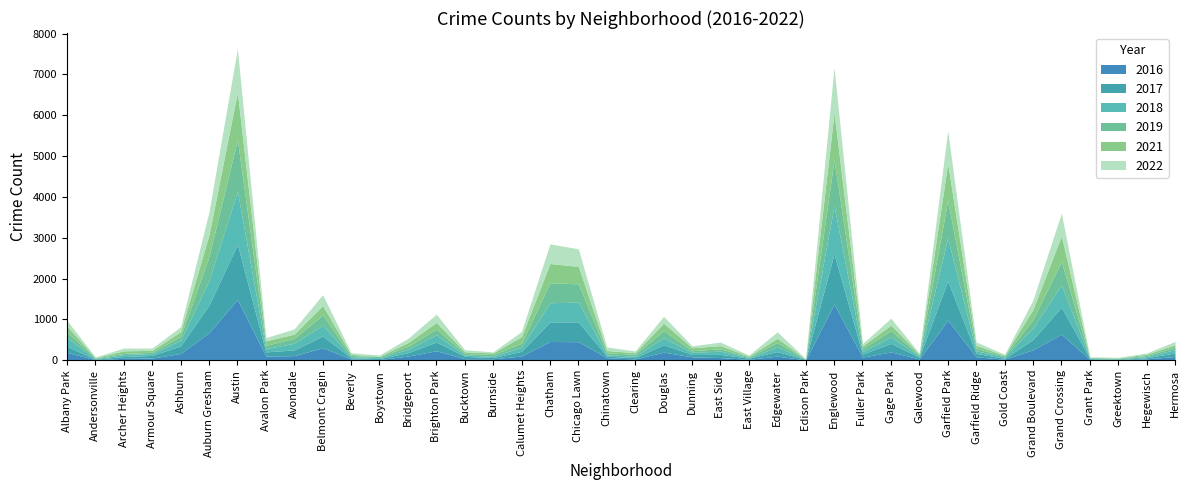

True or false: 2016 has a value of 18 at Boystown.

True